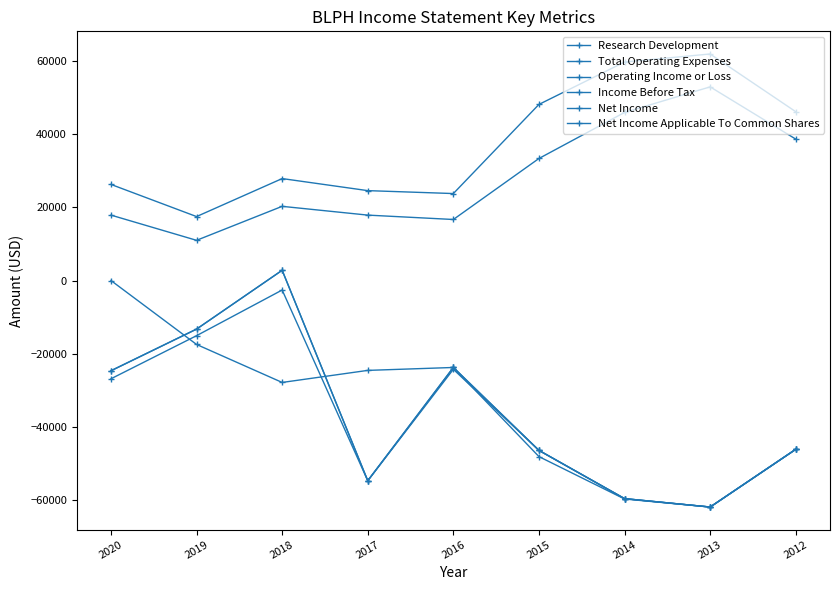

Is this an area chart (filled region under the line)?

No